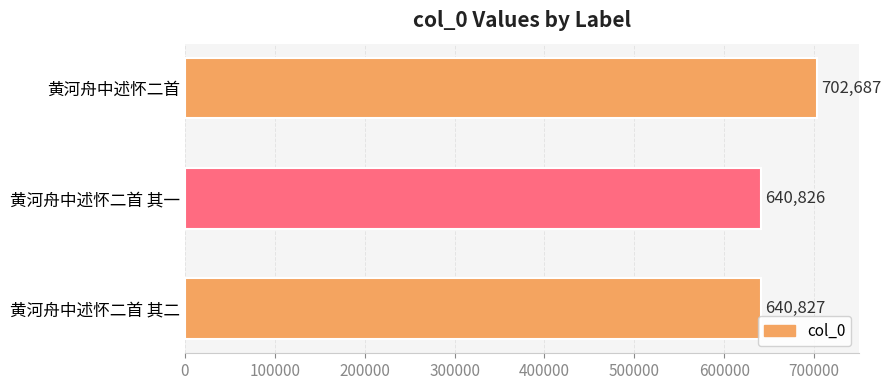

What is the minimum value shown in the chart?

640826